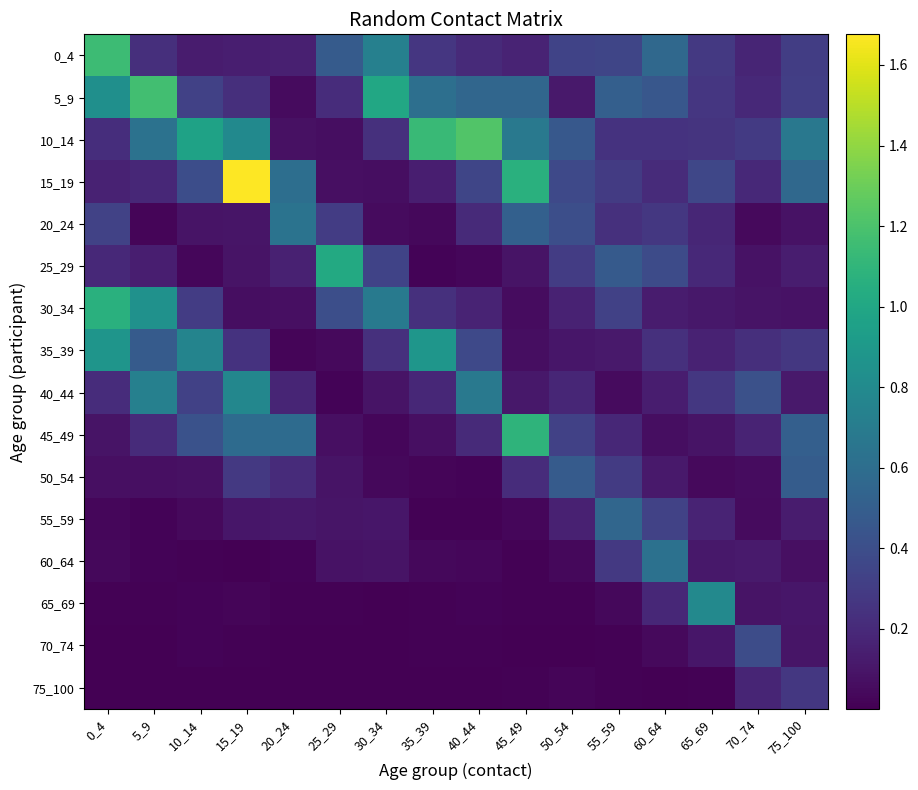

What is the total value across all series at 75_100?

4.2